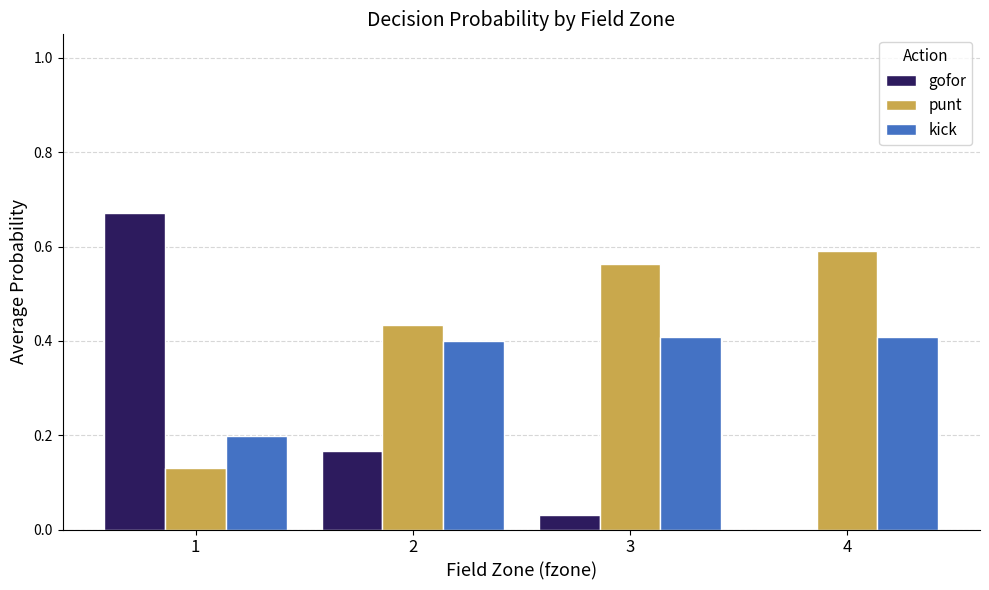

Is the value of gofor at 2 greater than the value of kick at 2?

No